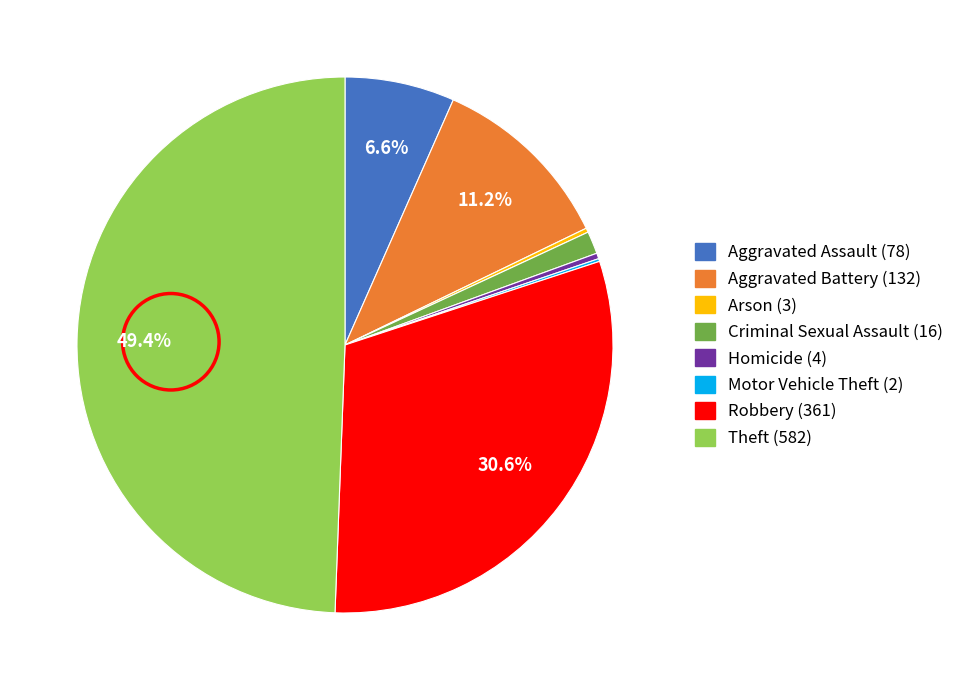

What is the largest slice in the pie chart?

Theft